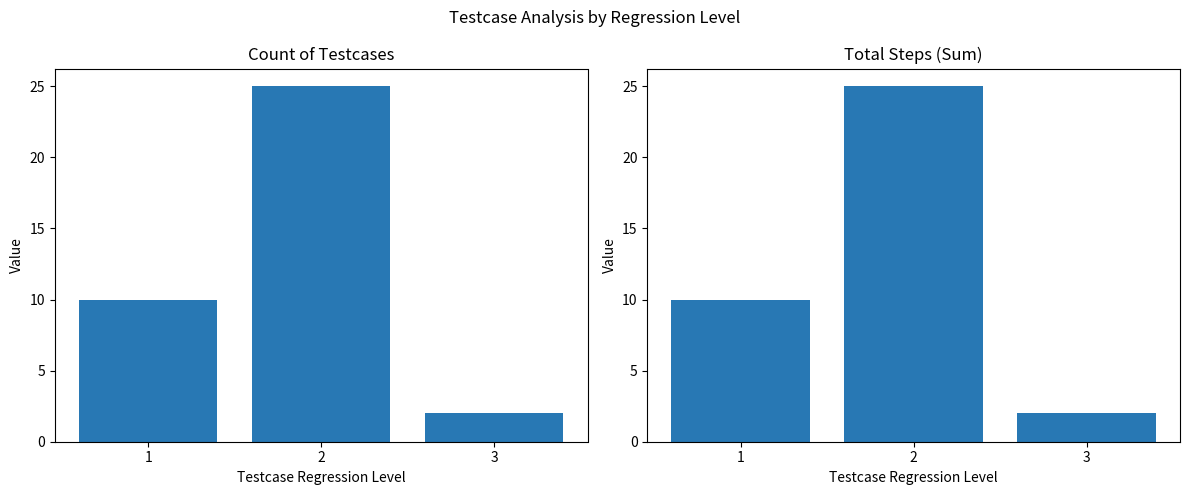

What are all the series names shown in the legend?

Count of Testcases, Total Steps (Sum)